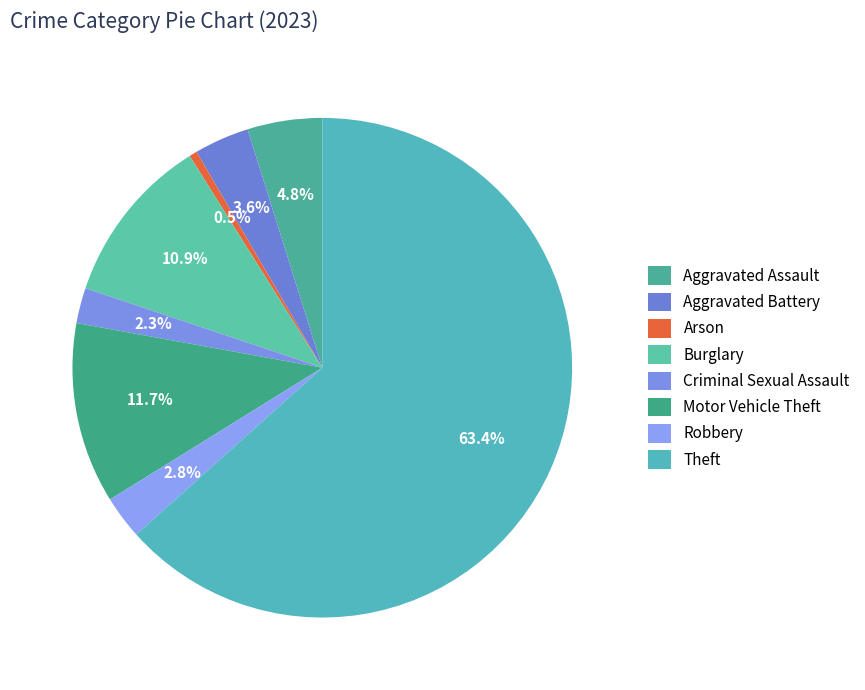

To the nearest percent, what is the difference between the largest and smallest slice percentages?

63%